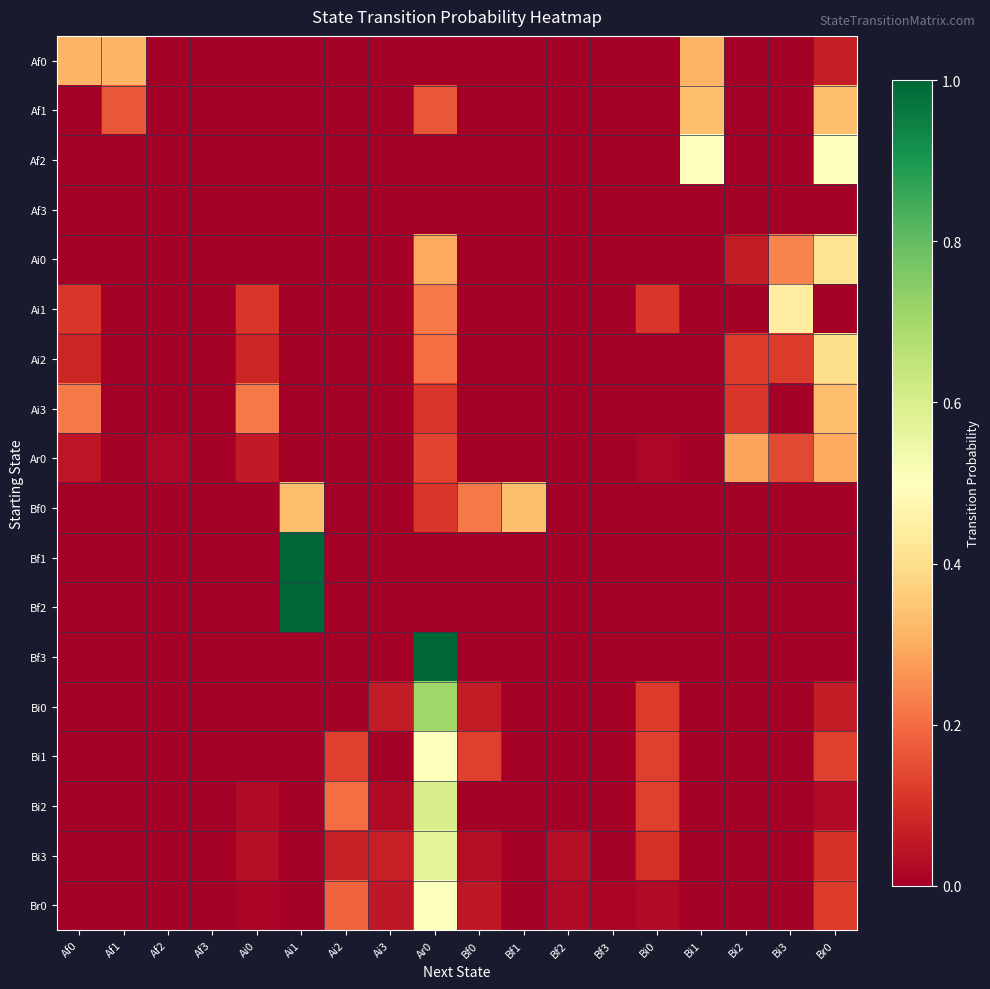

Reading left to right, what are all the values shown in this chart?

Af0: Af0=0.3	Af1=0.3	Af2=0.0	Af3=0.0	Ai0=0.0	Ai1=0.0	Ai2=0.0	Ai3=0.0	Ar0=0.0	Bf0=0.0	Bf1=0.0	Bf2=0.0	Bf3=0.0	Bi0=0.0	Bi1=0.3	Bi2=0.0	Bi3=0.0	Br0=0.1
Af1: Af0=0.0	Af1=0.2	Af2=0.0	Af3=0.0	Ai0=0.0	Ai1=0.0	Ai2=0.0	Ai3=0.0	Ar0=0.2	Bf0=0.0	Bf1=0.0	Bf2=0.0	Bf3=0.0	Bi0=0.0	Bi1=0.3	Bi2=0.0	Bi3=0.0	Br0=0.3
Af2: Af0=0.0	Af1=0.0	Af2=0.0	Af3=0.0	Ai0=0.0	Ai1=0.0	Ai2=0.0	Ai3=0.0	Ar0=0.0	Bf0=0.0	Bf1=0.0	Bf2=0.0	Bf3=0.0	Bi0=0.0	Bi1=0.5	Bi2=0.0	Bi3=0.0	Br0=0.5
Af3: Af0=0.0	Af1=0.0	Af2=0.0	Af3=0.0	Ai0=0.0	Ai1=0.0	Ai2=0.0	Ai3=0.0	Ar0=0.0	Bf0=0.0	Bf1=0.0	Bf2=0.0	Bf3=0.0	Bi0=0.0	Bi1=0.0	Bi2=0.0	Bi3=0.0	Br0=0.0
Ai0: Af0=0.0	Af1=0.0	Af2=0.0	Af3=0.0	Ai0=0.0	Ai1=0.0	Ai2=0.0	Ai3=0.0	Ar0=0.3	Bf0=0.0	Bf1=0.0	Bf2=0.0	Bf3=0.0	Bi0=0.0	Bi1=0.0	Bi2=0.1	Bi3=0.2	Br0=0.4
Ai1: Af0=0.1	Af1=0.0	Af2=0.0	Af3=0.0	Ai0=0.1	Ai1=0.0	Ai2=0.0	Ai3=0.0	Ar0=0.2	Bf0=0.0	Bf1=0.0	Bf2=0.0	Bf3=0.0	Bi0=0.1	Bi1=0.0	Bi2=0.0	Bi3=0.4	Br0=0.0
Ai2: Af0=0.1	Af1=0.0	Af2=0.0	Af3=0.0	Ai0=0.1	Ai1=0.0	Ai2=0.0	Ai3=0.0	Ar0=0.2	Bf0=0.0	Bf1=0.0	Bf2=0.0	Bf3=0.0	Bi0=0.0	Bi1=0.0	Bi2=0.1	Bi3=0.1	Br0=0.4
Ai3: Af0=0.2	Af1=0.0	Af2=0.0	Af3=0.0	Ai0=0.2	Ai1=0.0	Ai2=0.0	Ai3=0.0	Ar0=0.1	Bf0=0.0	Bf1=0.0	Bf2=0.0	Bf3=0.0	Bi0=0.0	Bi1=0.0	Bi2=0.1	Bi3=0.0	Br0=0.3
Ar0: Af0=0.0	Af1=0.0	Af2=0.0	Af3=0.0	Ai0=0.1	Ai1=0.0	Ai2=0.0	Ai3=0.0	Ar0=0.1	Bf0=0.0	Bf1=0.0	Bf2=0.0	Bf3=0.0	Bi0=0.0	Bi1=0.0	Bi2=0.3	Bi3=0.1	Br0=0.3
Bf0: Af0=0.0	Af1=0.0	Af2=0.0	Af3=0.0	Ai0=0.0	Ai1=0.3	Ai2=0.0	Ai3=0.0	Ar0=0.1	Bf0=0.2	Bf1=0.3	Bf2=0.0	Bf3=0.0	Bi0=0.0	Bi1=0.0	Bi2=0.0	Bi3=0.0	Br0=0.0
Bf1: Af0=0.0	Af1=0.0	Af2=0.0	Af3=0.0	Ai0=0.0	Ai1=1.0	Ai2=0.0	Ai3=0.0	Ar0=0.0	Bf0=0.0	Bf1=0.0	Bf2=0.0	Bf3=0.0	Bi0=0.0	Bi1=0.0	Bi2=0.0	Bi3=0.0	Br0=0.0
Bf2: Af0=0.0	Af1=0.0	Af2=0.0	Af3=0.0	Ai0=0.0	Ai1=1.0	Ai2=0.0	Ai3=0.0	Ar0=0.0	Bf0=0.0	Bf1=0.0	Bf2=0.0	Bf3=0.0	Bi0=0.0	Bi1=0.0	Bi2=0.0	Bi3=0.0	Br0=0.0
Bf3: Af0=0.0	Af1=0.0	Af2=0.0	Af3=0.0	Ai0=0.0	Ai1=0.0	Ai2=0.0	Ai3=0.0	Ar0=1.0	Bf0=0.0	Bf1=0.0	Bf2=0.0	Bf3=0.0	Bi0=0.0	Bi1=0.0	Bi2=0.0	Bi3=0.0	Br0=0.0
Bi0: Af0=0.0	Af1=0.0	Af2=0.0	Af3=0.0	Ai0=0.0	Ai1=0.0	Ai2=0.0	Ai3=0.1	Ar0=0.7	Bf0=0.1	Bf1=0.0	Bf2=0.0	Bf3=0.0	Bi0=0.1	Bi1=0.0	Bi2=0.0	Bi3=0.0	Br0=0.1
Bi1: Af0=0.0	Af1=0.0	Af2=0.0	Af3=0.0	Ai0=0.0	Ai1=0.0	Ai2=0.1	Ai3=0.0	Ar0=0.5	Bf0=0.1	Bf1=0.0	Bf2=0.0	Bf3=0.0	Bi0=0.1	Bi1=0.0	Bi2=0.0	Bi3=0.0	Br0=0.1
Bi2: Af0=0.0	Af1=0.0	Af2=0.0	Af3=0.0	Ai0=0.0	Ai1=0.0	Ai2=0.2	Ai3=0.0	Ar0=0.6	Bf0=0.0	Bf1=0.0	Bf2=0.0	Bf3=0.0	Bi0=0.1	Bi1=0.0	Bi2=0.0	Bi3=0.0	Br0=0.0
Bi3: Af0=0.0	Af1=0.0	Af2=0.0	Af3=0.0	Ai0=0.0	Ai1=0.0	Ai2=0.1	Ai3=0.1	Ar0=0.6	Bf0=0.0	Bf1=0.0	Bf2=0.0	Bf3=0.0	Bi0=0.1	Bi1=0.0	Bi2=0.0	Bi3=0.0	Br0=0.1
Br0: Af0=0.0	Af1=0.0	Af2=0.0	Af3=0.0	Ai0=0.0	Ai1=0.0	Ai2=0.2	Ai3=0.1	Ar0=0.5	Bf0=0.1	Bf1=0.0	Bf2=0.0	Bf3=0.0	Bi0=0.0	Bi1=0.0	Bi2=0.0	Bi3=0.0	Br0=0.1